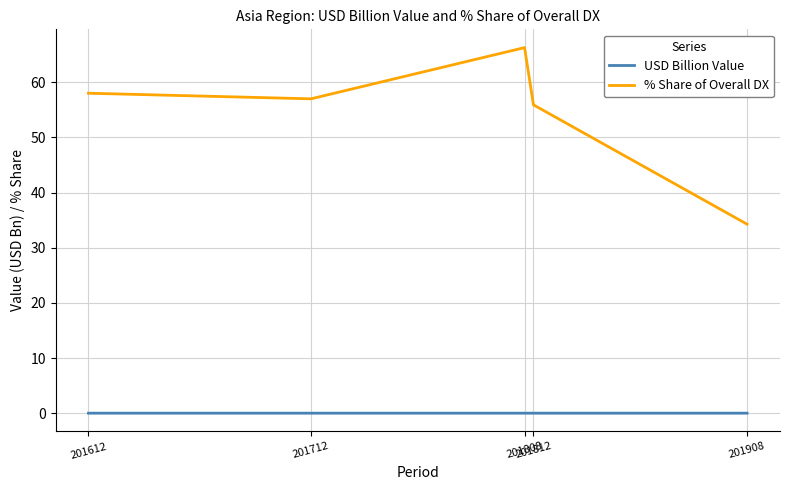

Which series has the largest range (max minus min)?

% Share of Overall DX